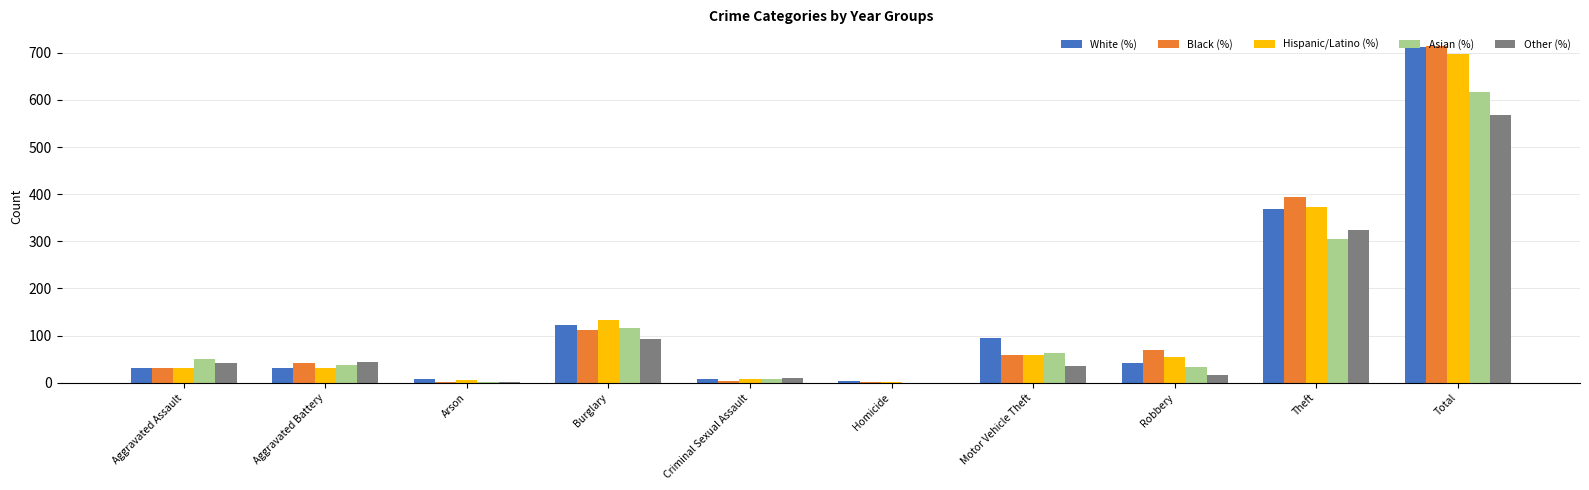

At which category is the sum across all series the highest?

Total